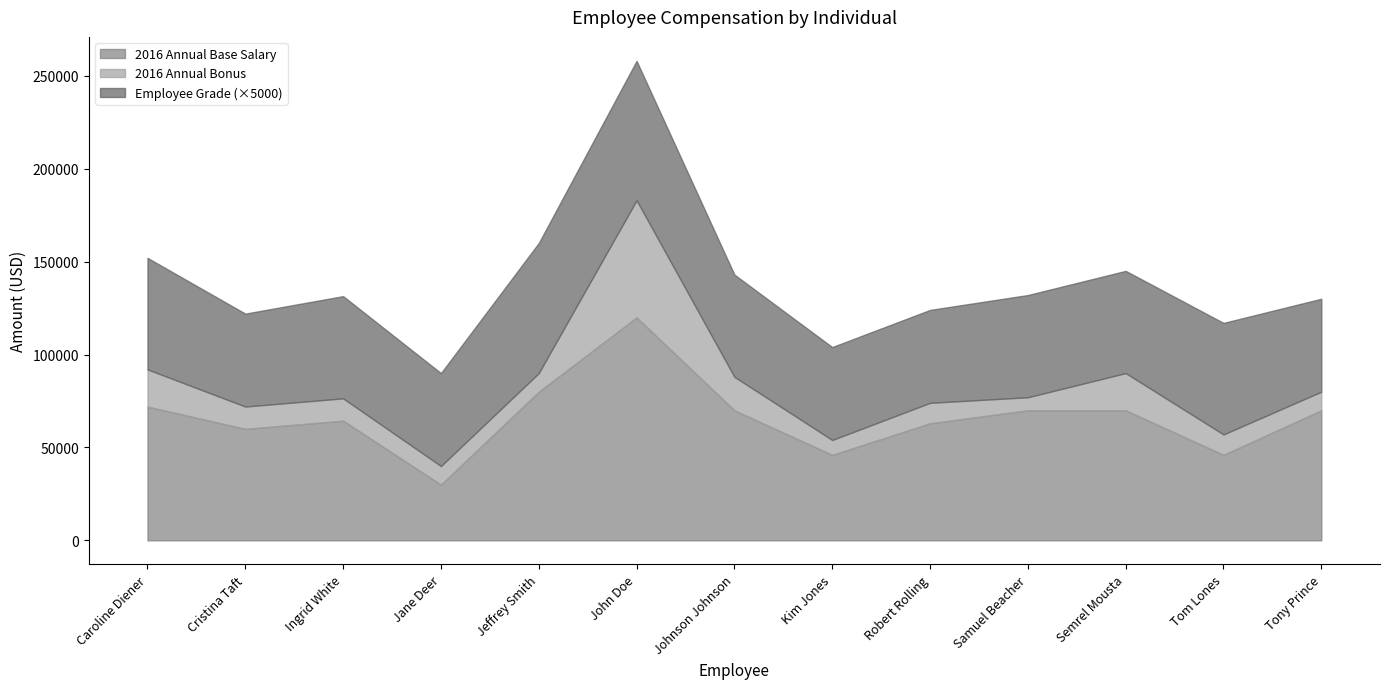

How many values in the 2016 Annual Bonus series are below 11000?

5